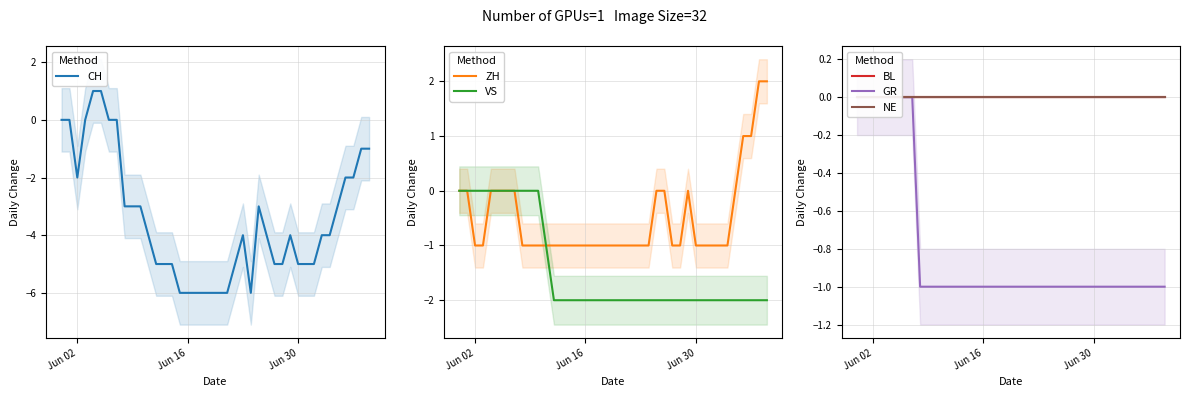

What is the smallest value displayed?

-6